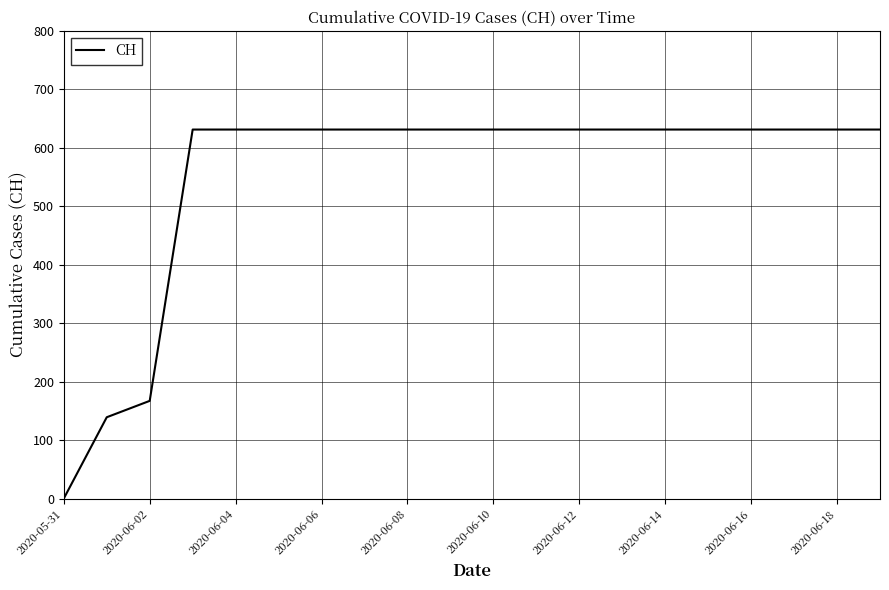

What is the maximum value shown in the chart?

631